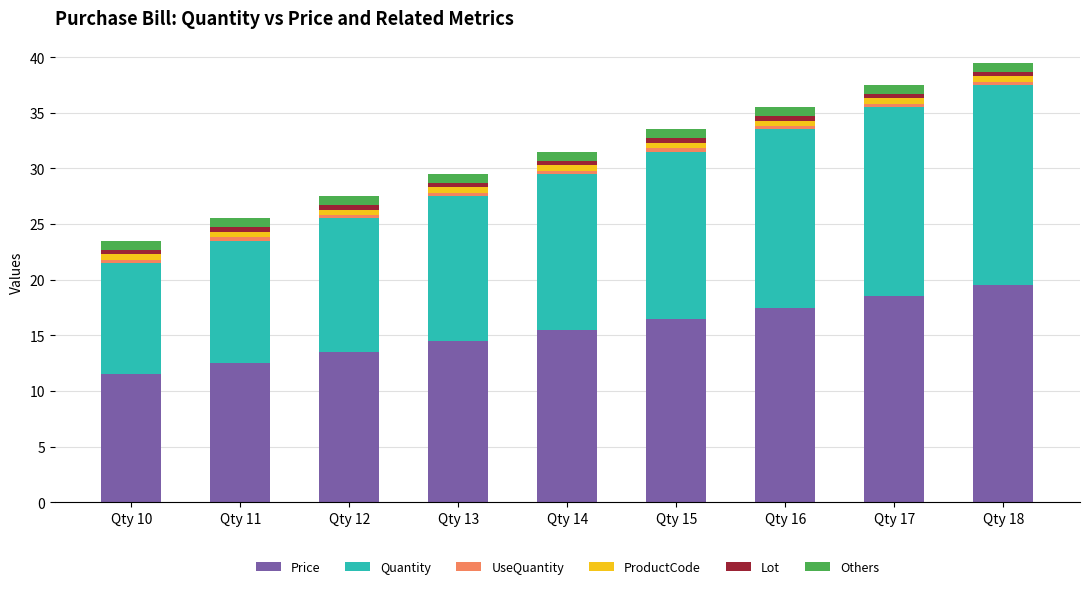

What is the lowest value of the Price series?

11.5